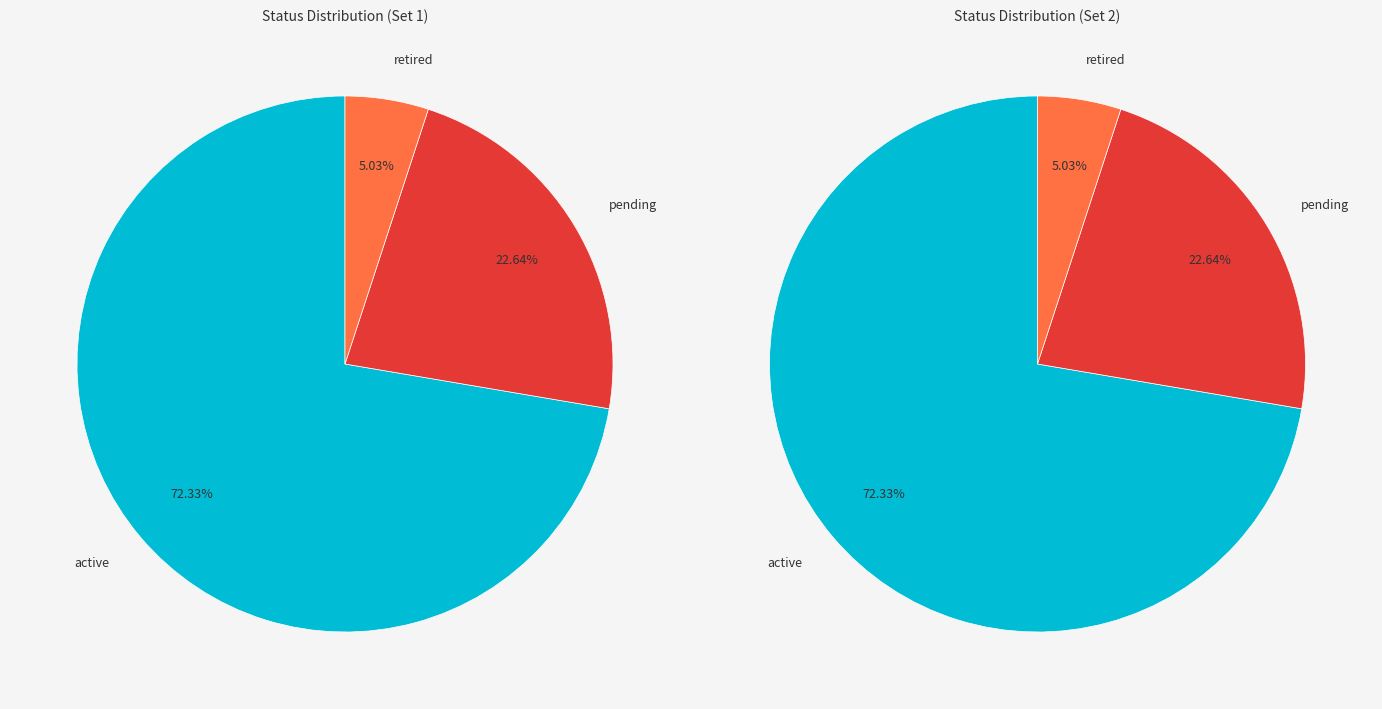

To the nearest percent, what percentage of the pie is active?

72%